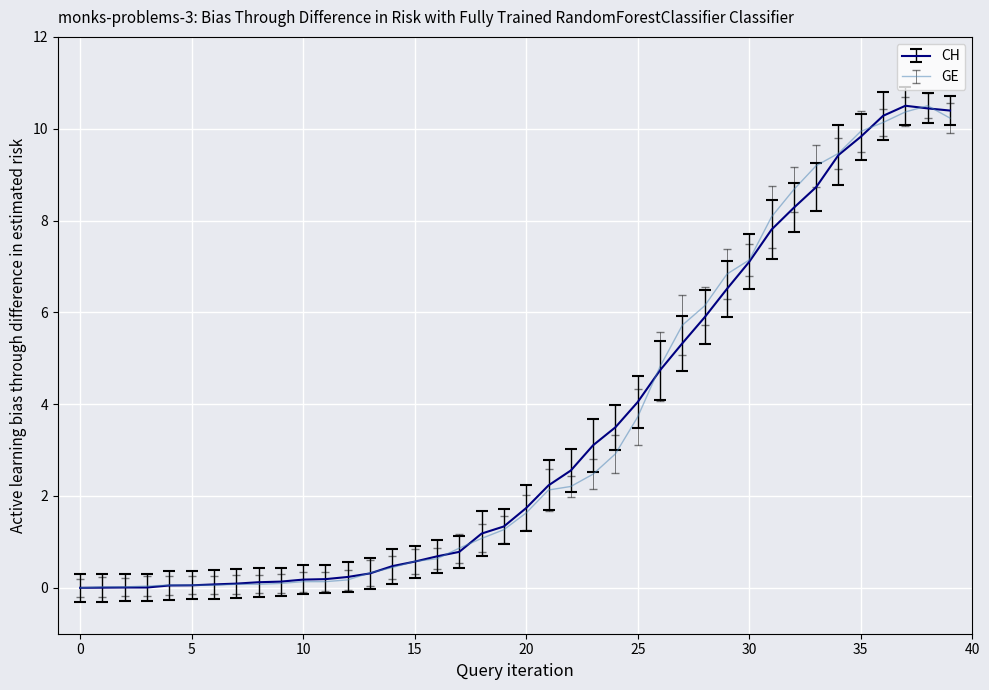

Does the chart display data point markers on the line(s)?

No